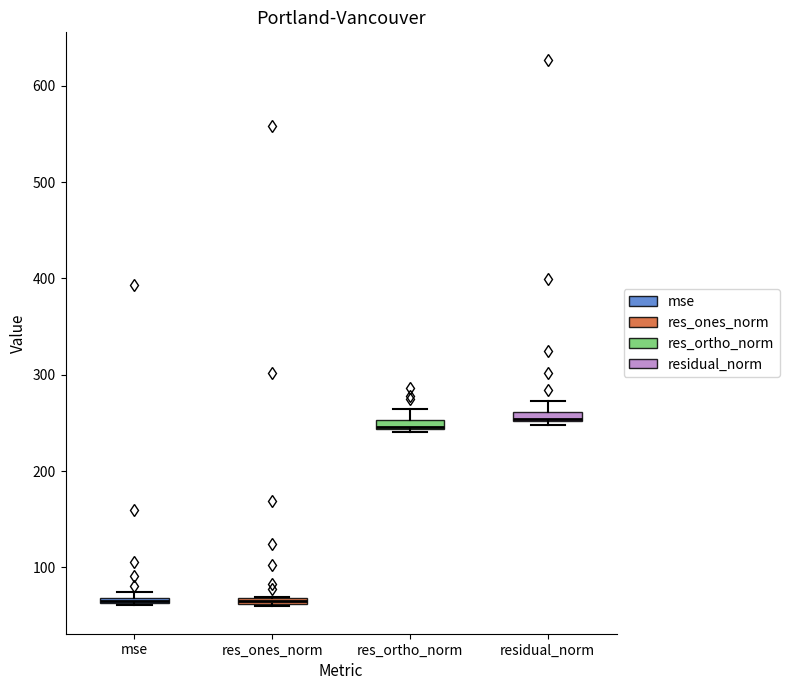

Where is the lower edge of the box for mse on the y-axis? The values are not printed on the chart, so give them approximately, as read against the axis.

60